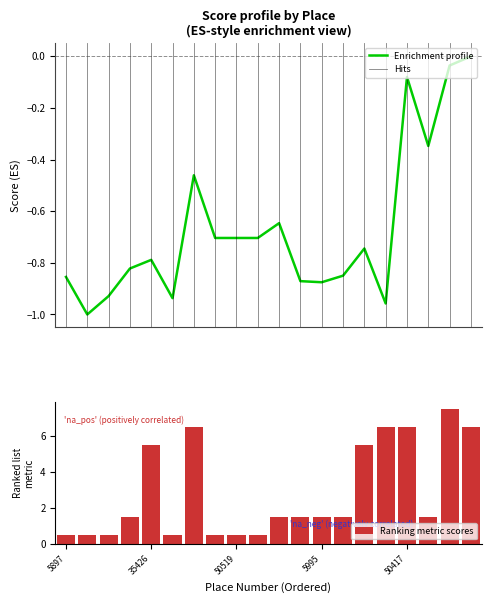

What is the sum of all Ranking metric scores values?

57.0